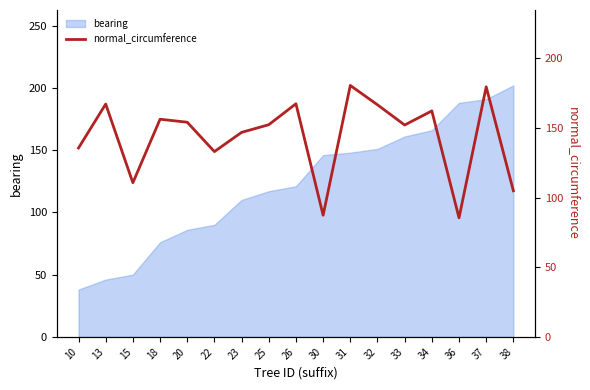

The chart shows a value of 85.5 at 36. True or false?

True